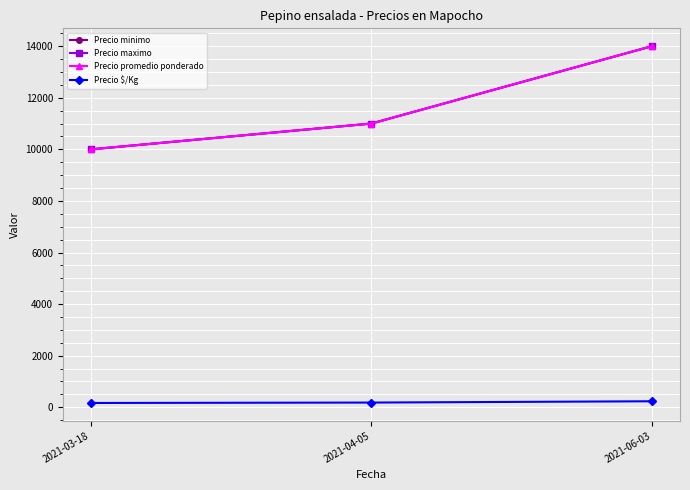

Rank the categories by Precio minimo value from lowest to highest.

2021-03-18, 2021-04-05, 2021-06-03